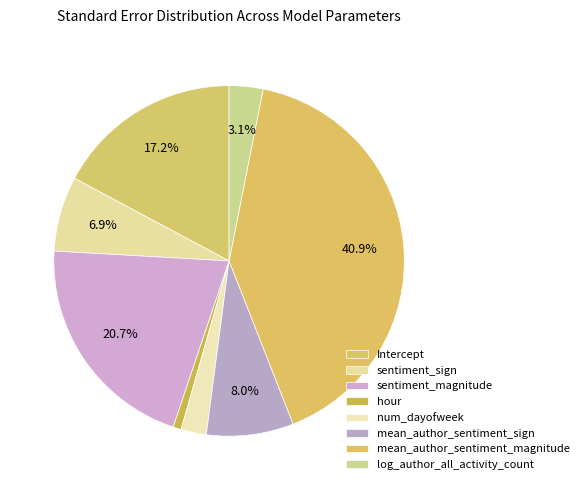

To the nearest percent, what is the combined percentage of log_author_all_activity_count and mean_author_sentiment_sign?

11%